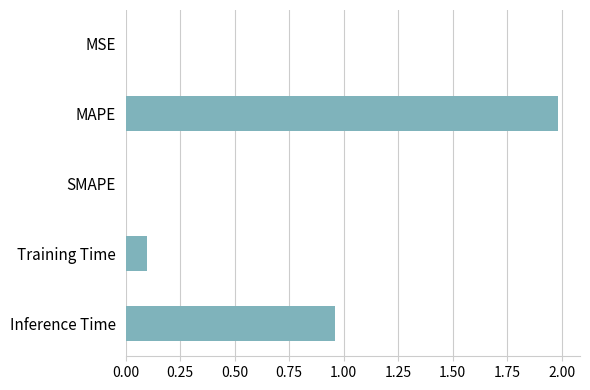

Does the chart contain stacked bars?

No